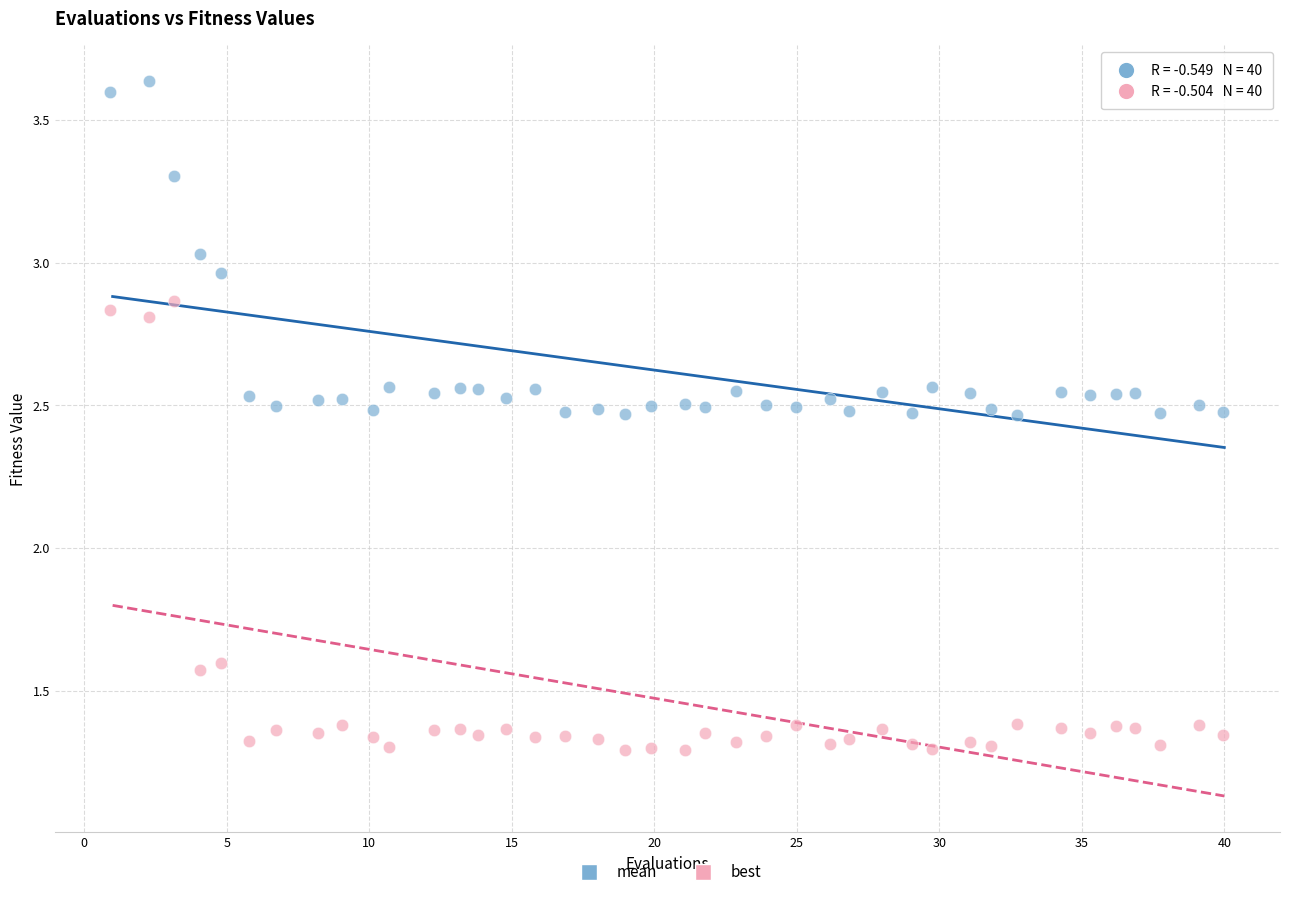

What are all the series names shown in the legend?

mean, best